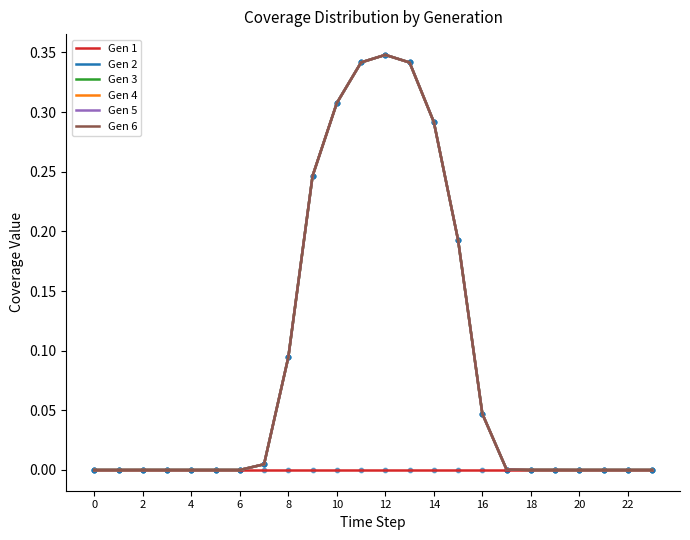

Does the chart have visible grid lines?

No